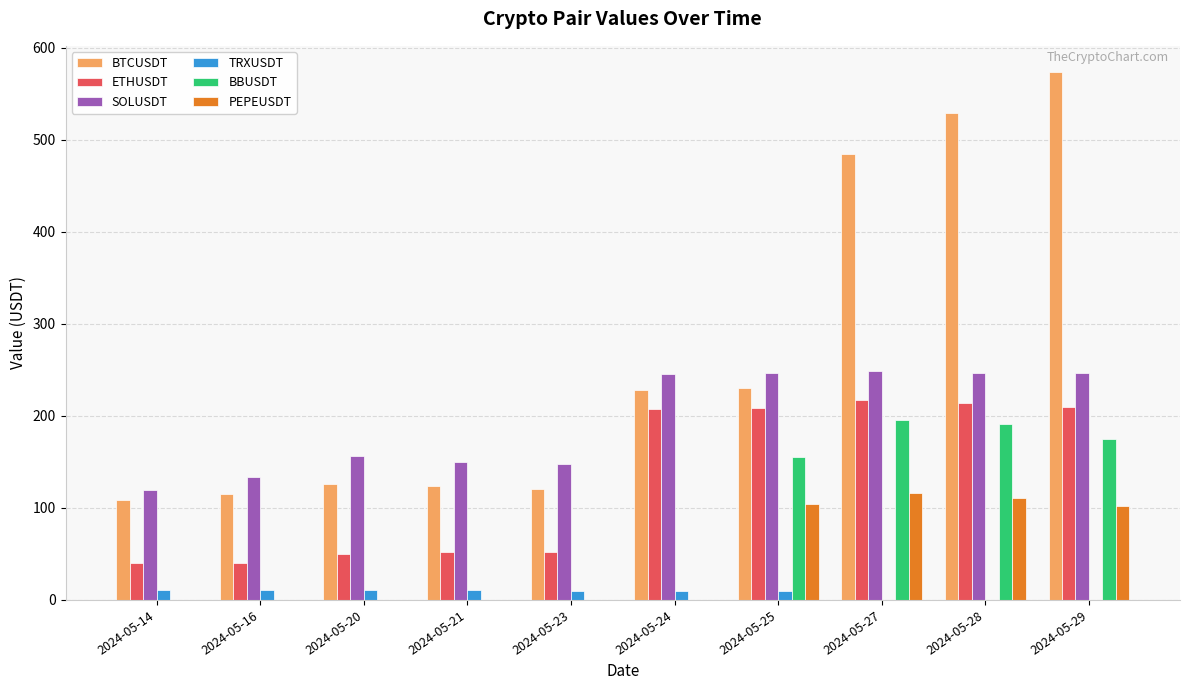

Which series changed the most between 2024-05-14 and 2024-05-29?

BTCUSDT